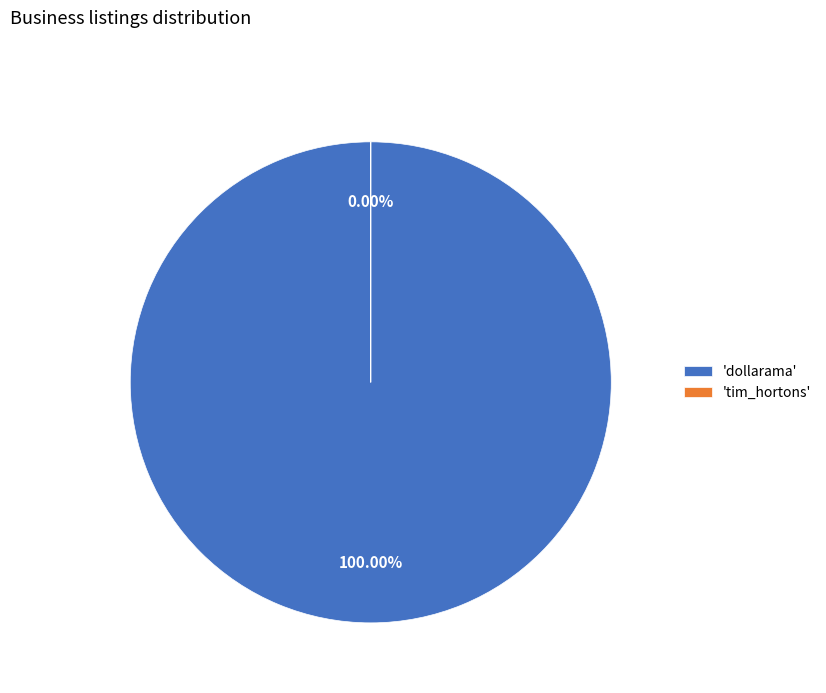

Does dollarama represent more than half of the total?

Yes